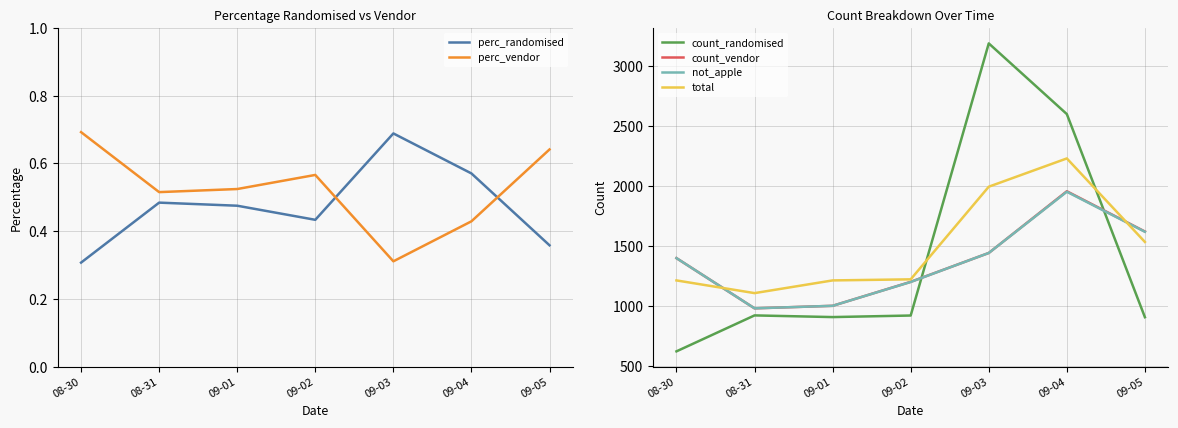

True or false: not_apple and count_randomised intersect in this chart.

True